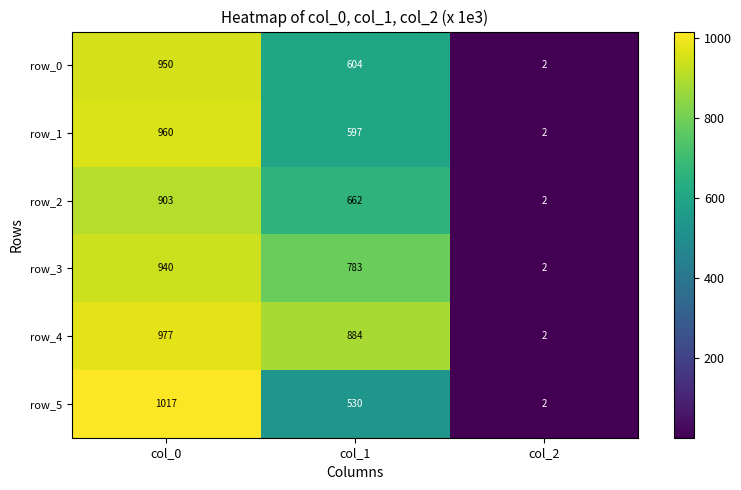

Which series has the largest total across all categories?

row_4